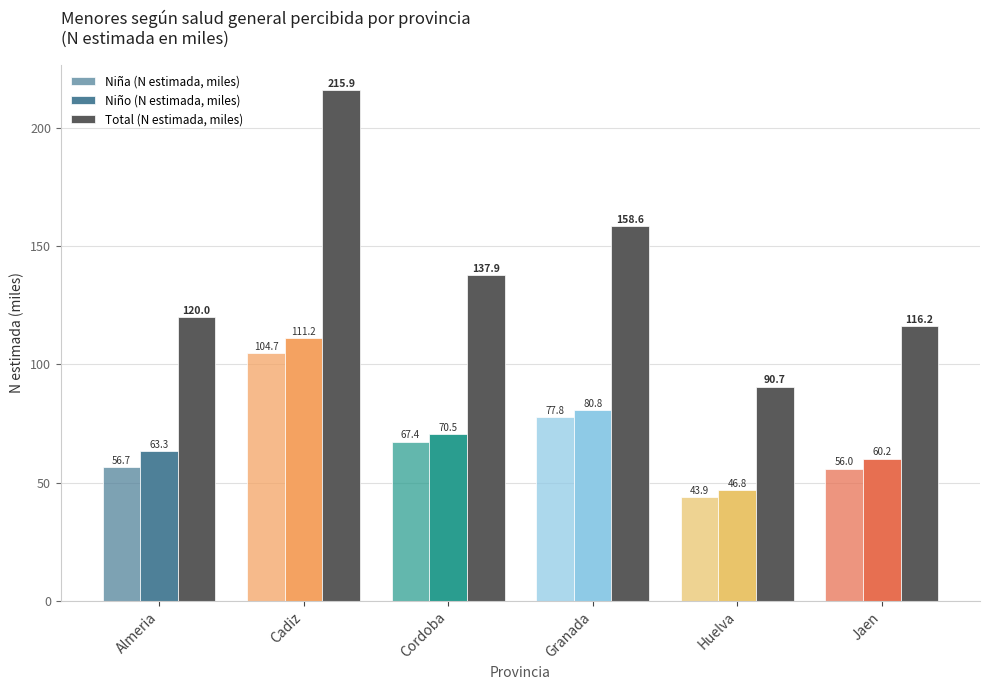

How many data points in Niño (N estimada, miles) are above 70?

3